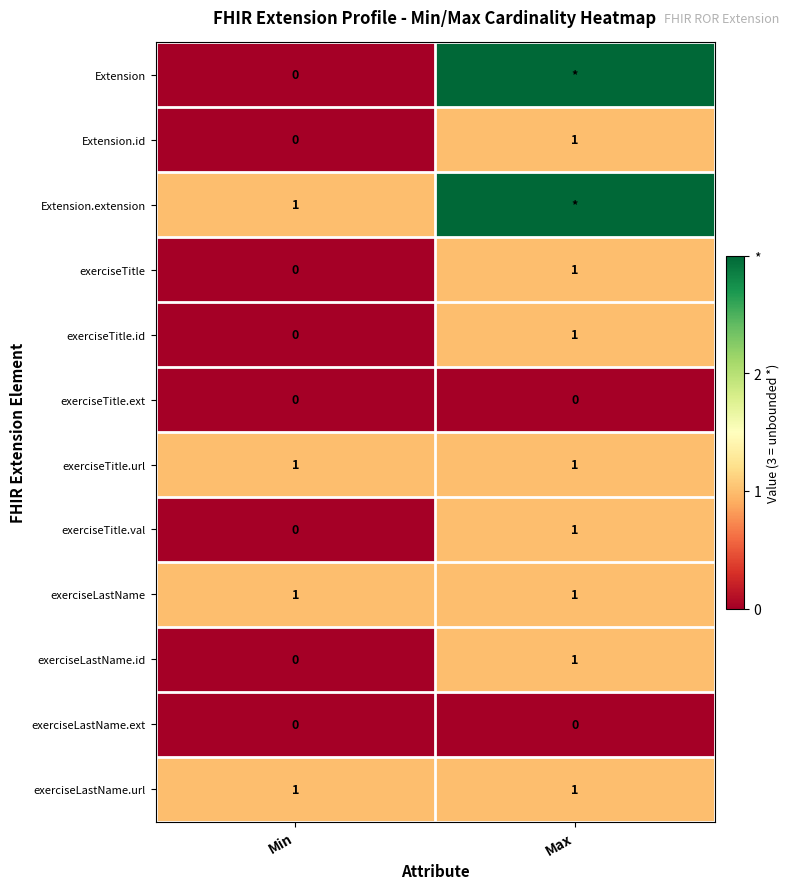

What is the greatest value displayed?

3